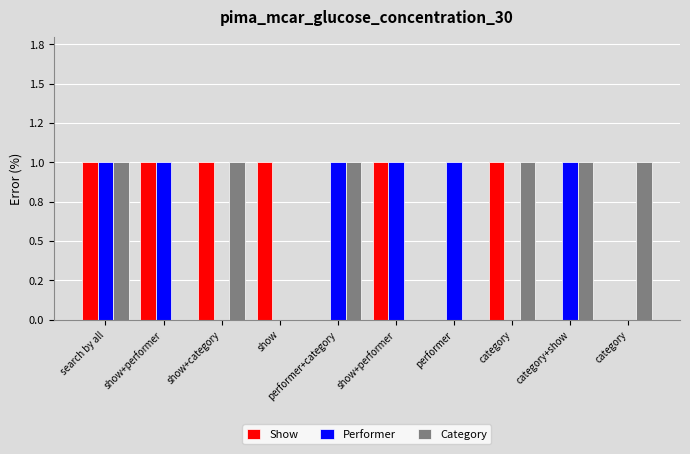

True or false: Category has a value of 0 at performer.

True